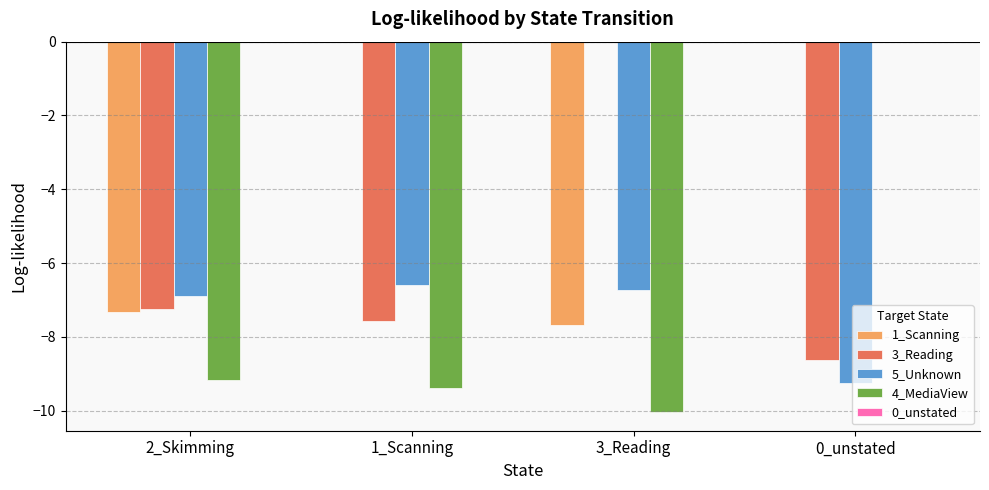

How many groups of bars are there?

4